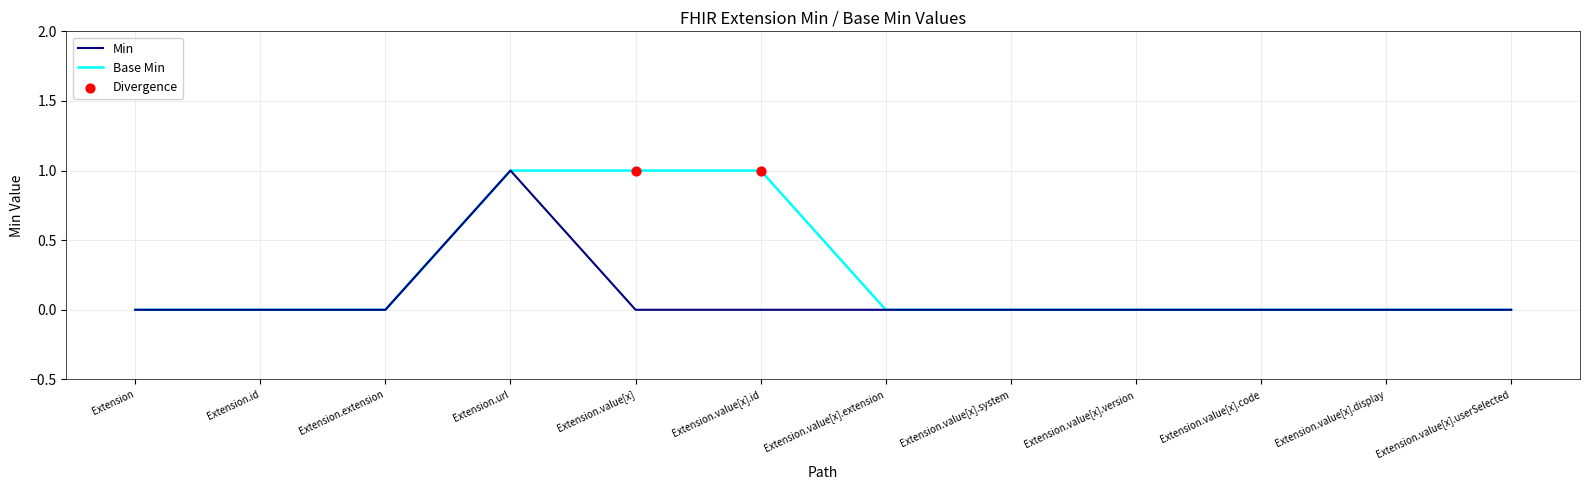

Between Extension.value[x] and Extension.value[x].extension, which series saw the biggest shift?

Base Min